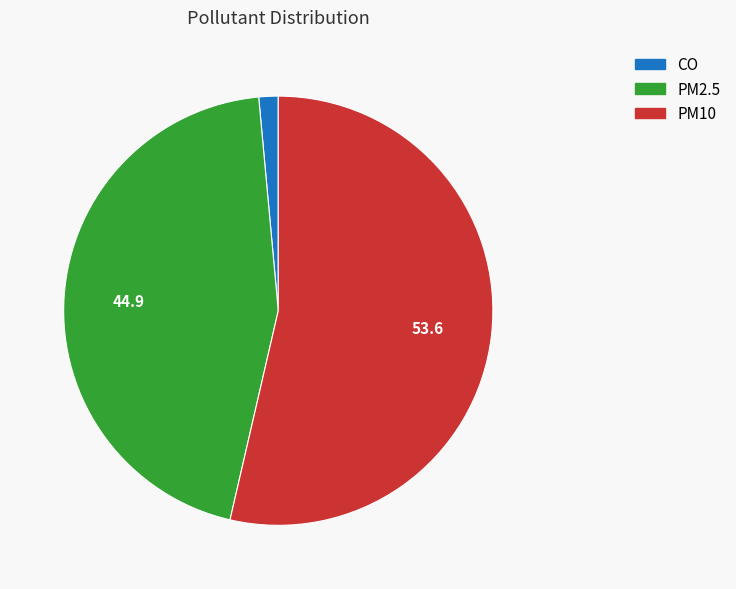

Which category has the smallest portion of the pie?

CO